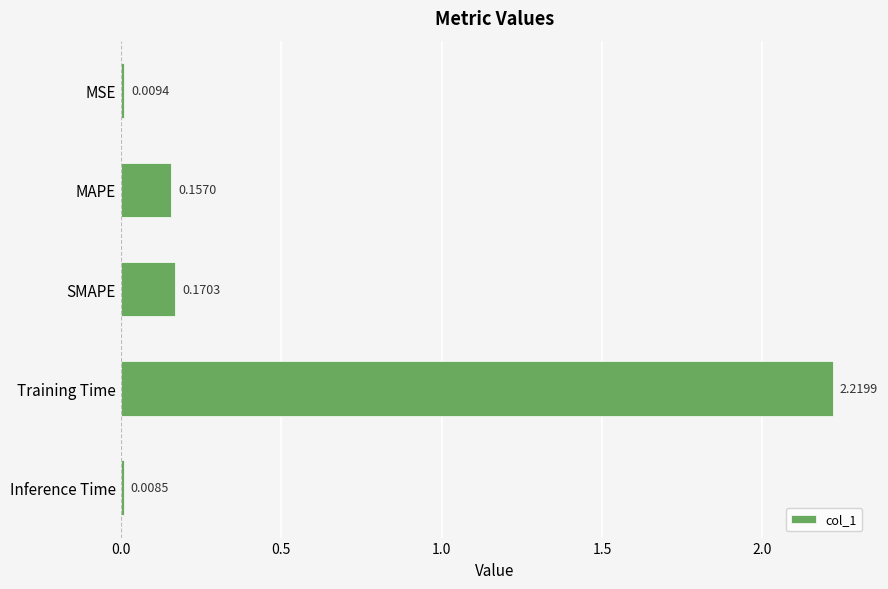

Rank the categories by value from highest to lowest.

Training Time, SMAPE, MAPE, MSE, Inference Time